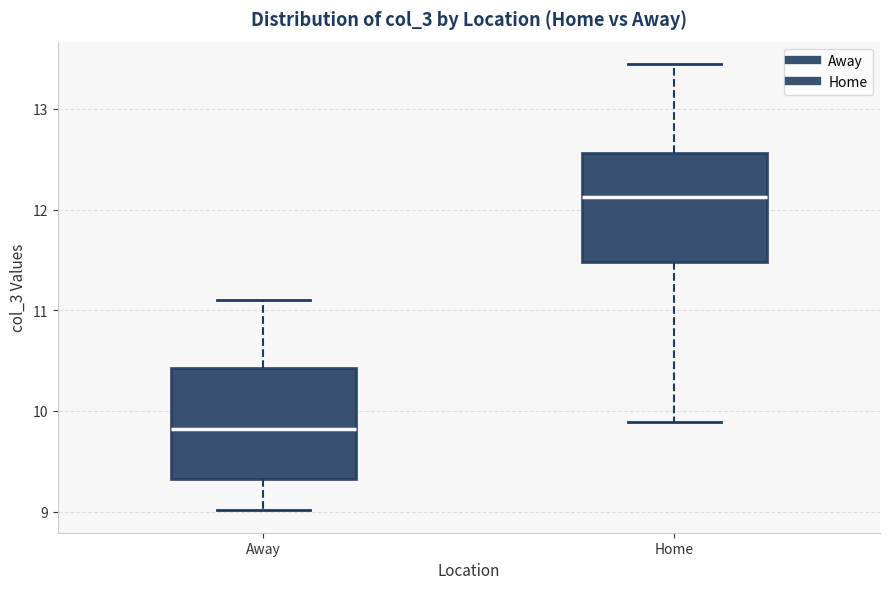

Where does the lower whisker of the box for Home end on the y-axis? The values are not printed on the chart, so give them approximately, as read against the axis.

9.9